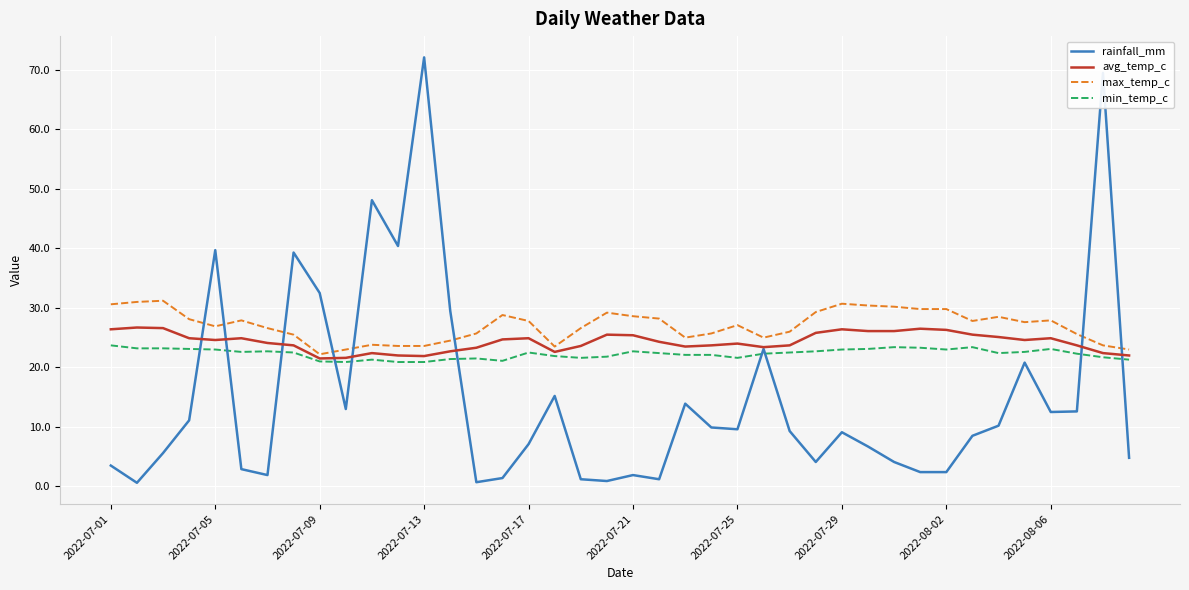

How many times do rainfall_mm and max_temp_c cross each other?

8